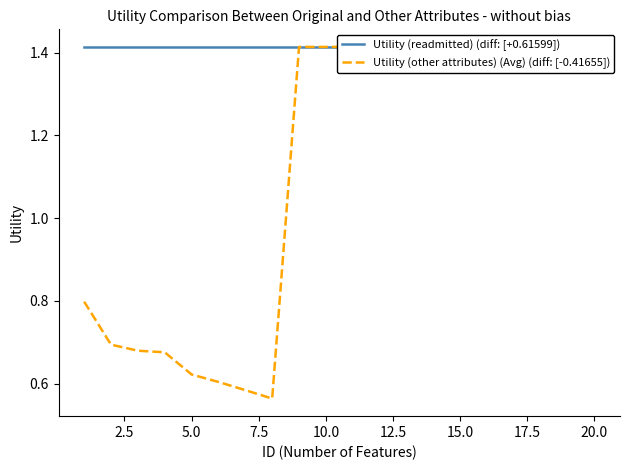

What is the greatest value displayed?

1.4